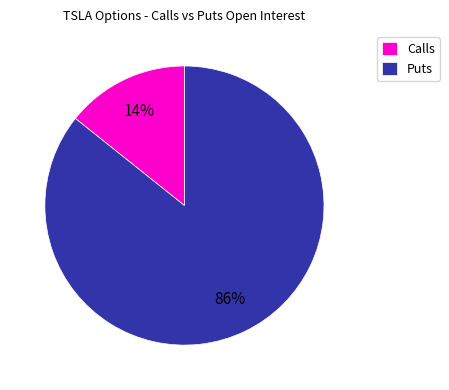

Which has a higher value, Puts or Calls?

Puts